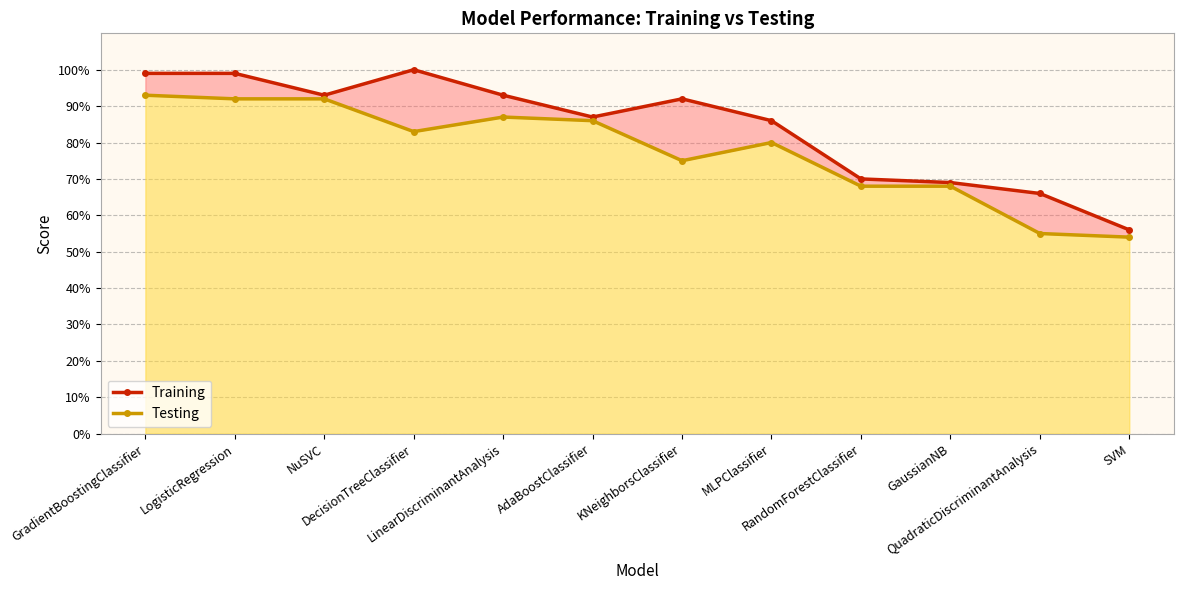

Which series has the widest spread of values?

Training